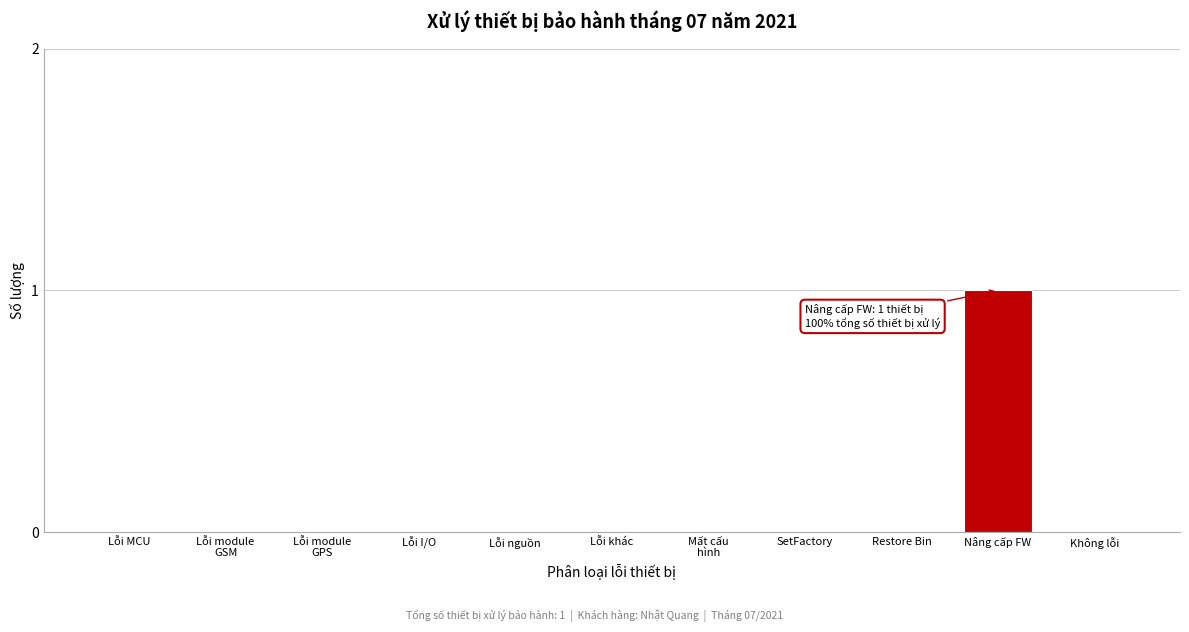

The chart shows a value of 0 at Lỗi I/O. True or false?

True